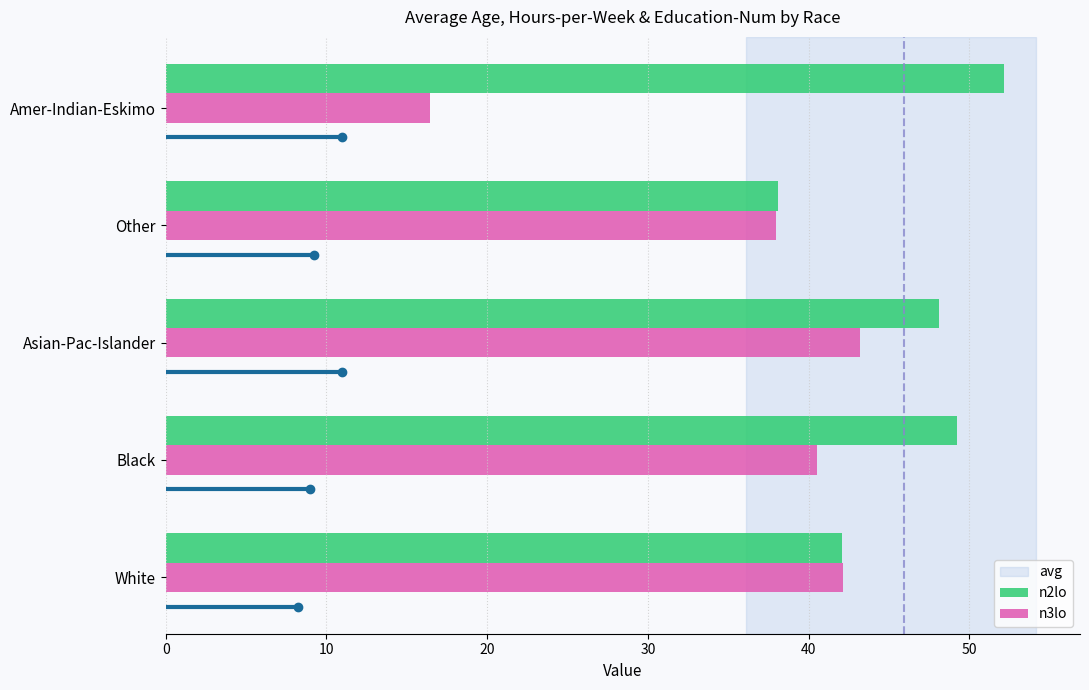

Which series has the largest range (max minus min)?

n3lo